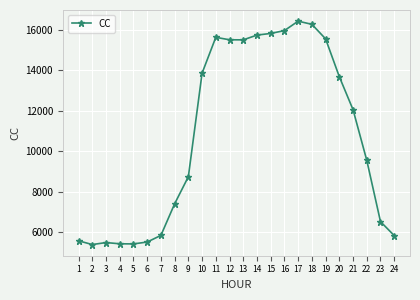

What is the smallest value displayed?

5396.9